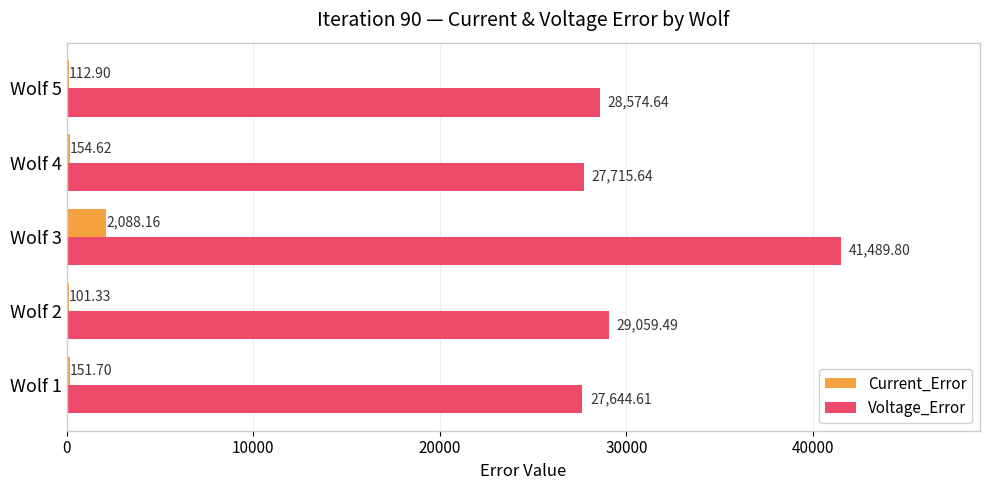

What is the total value across all series at Wolf 2?

29160.8